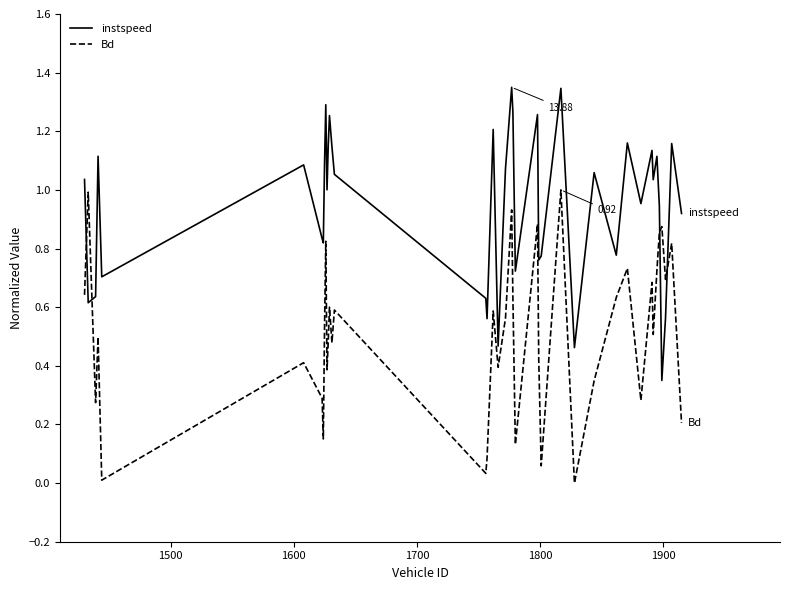

What are all the series names shown in the legend?

instspeed, Bd